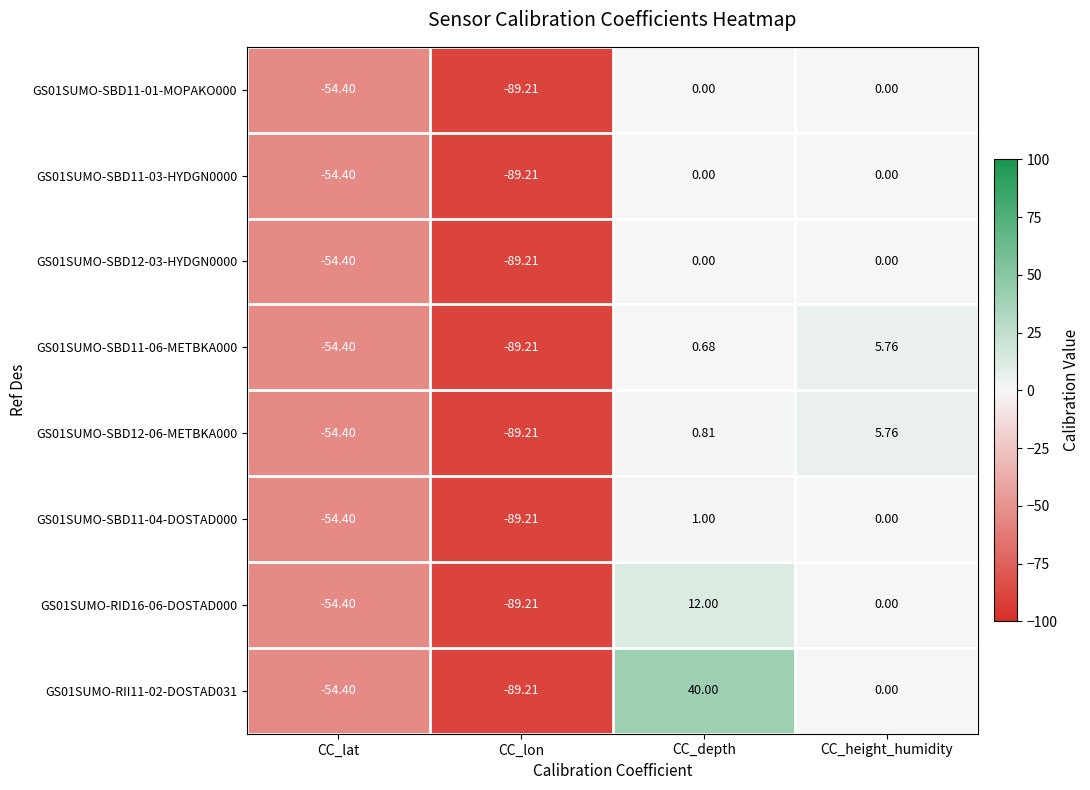

How many values in the GS01SUMO-SBD11-04-DOSTAD000 series are below 0?

2